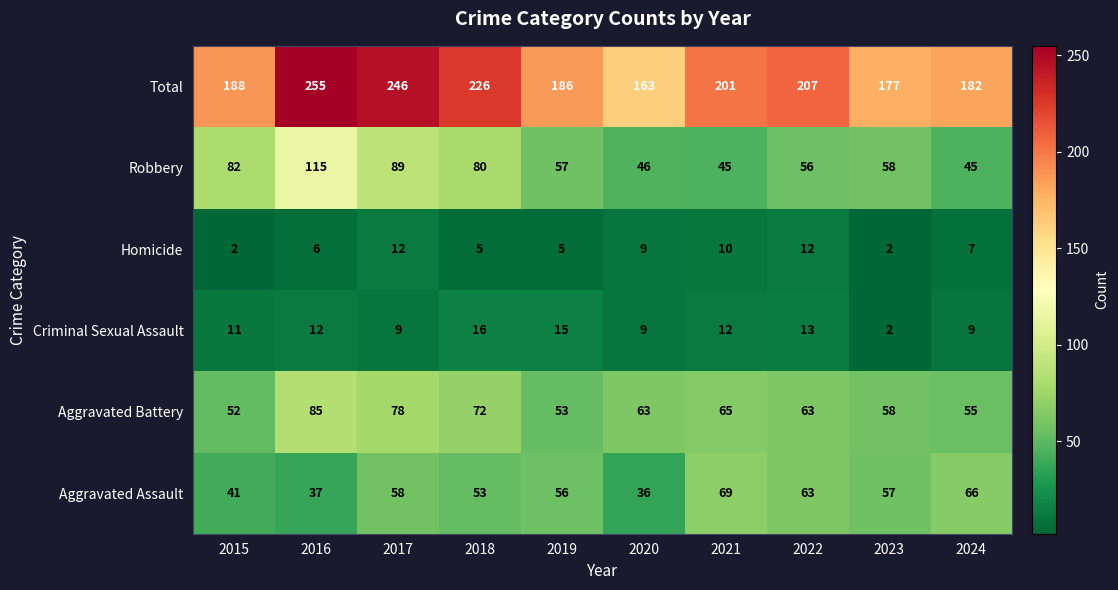

Rank the series at 2017 from highest to lowest value.

Total, Robbery, Aggravated Battery, Aggravated Assault, Homicide, Criminal Sexual Assault